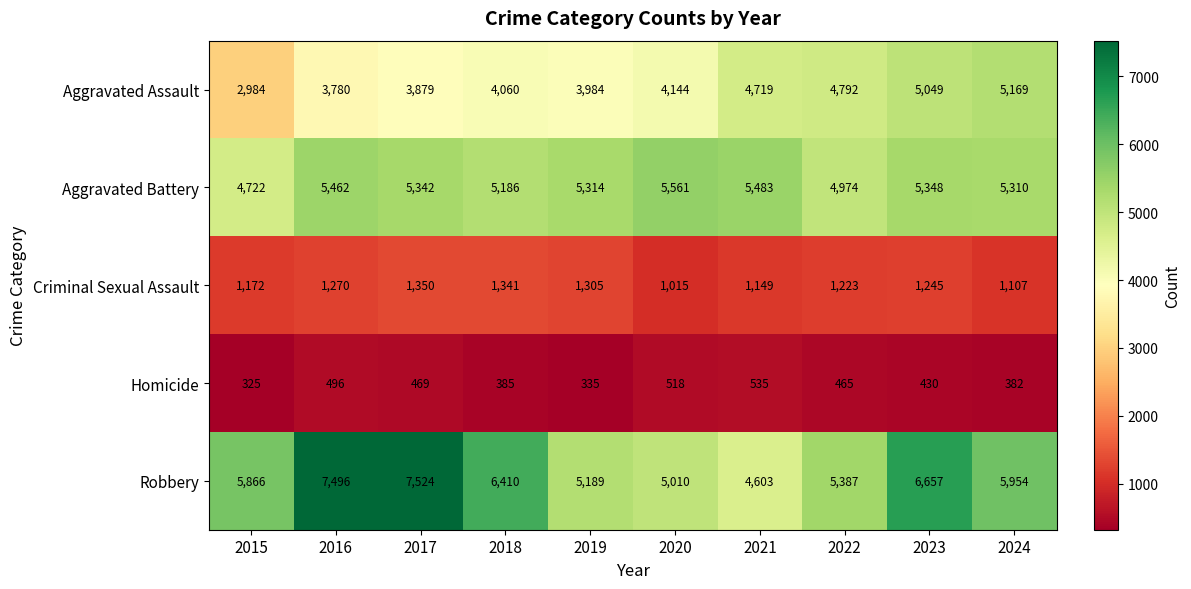

Which series has the largest range (max minus min)?

Robbery